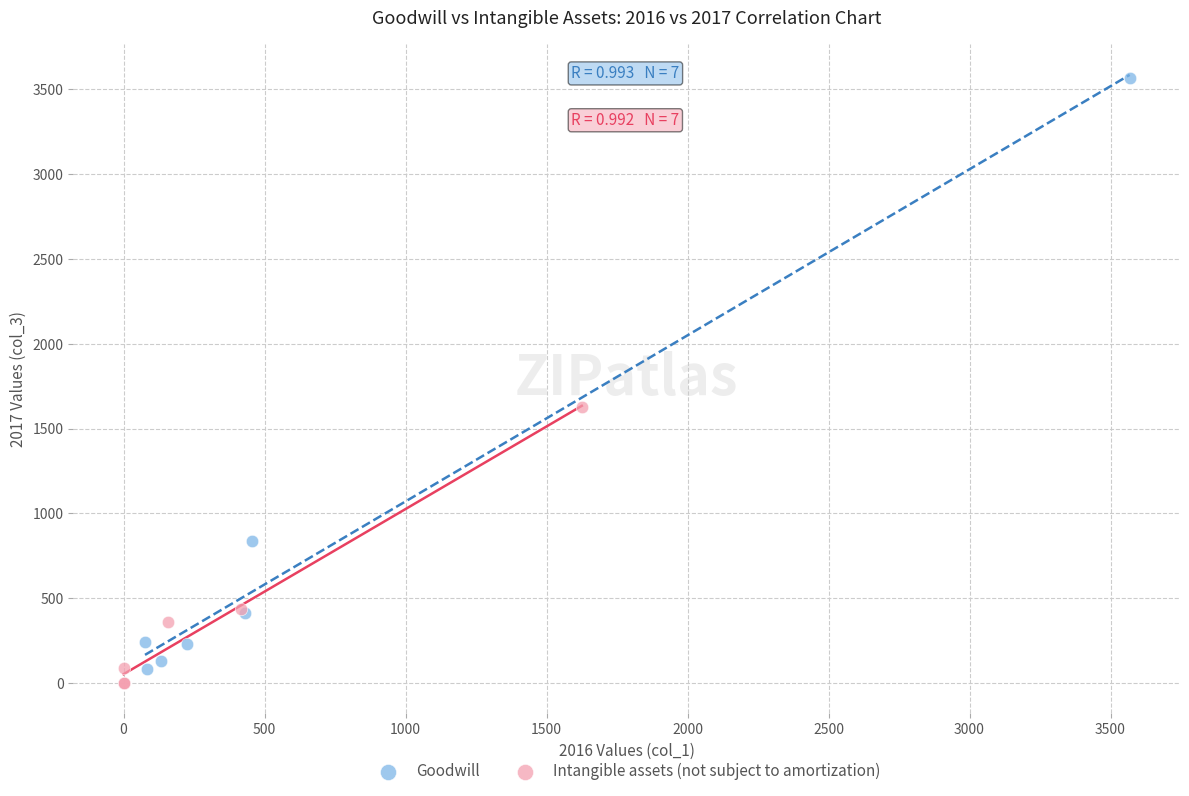

Which series has the largest Y range (max minus min)?

Goodwill